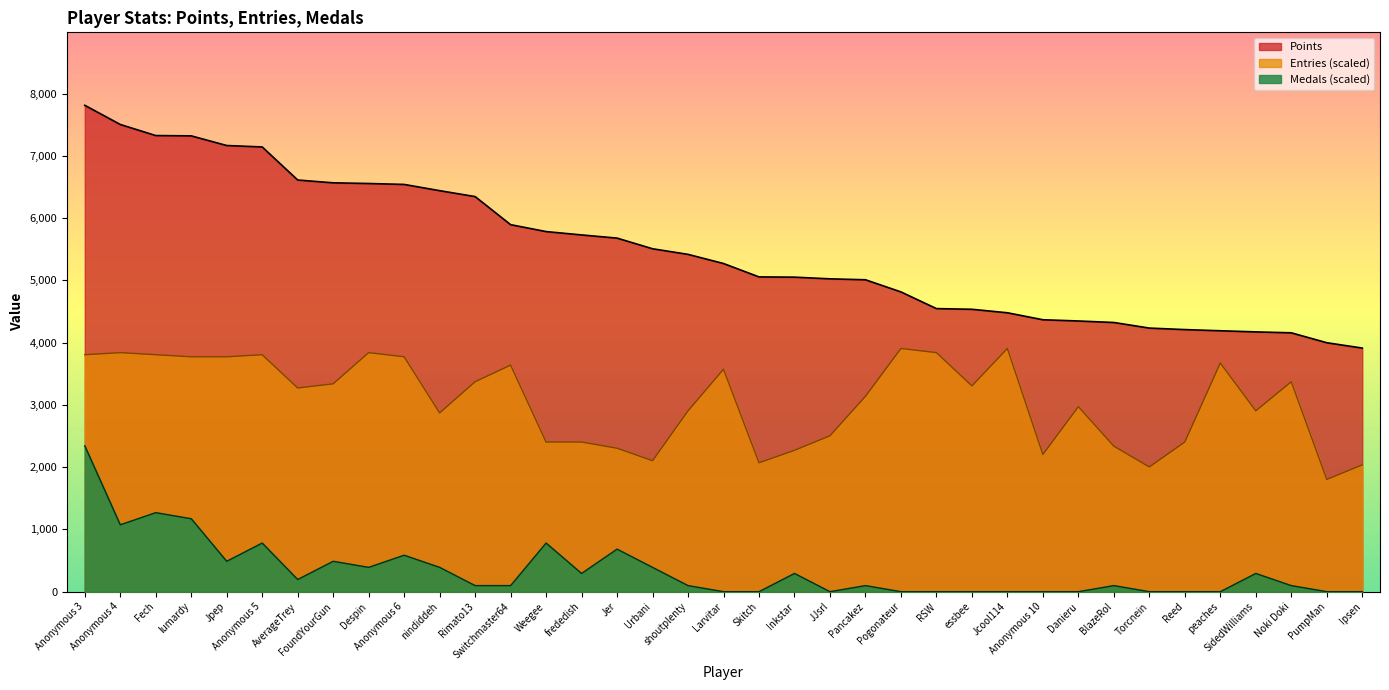

What is the sum of all Medals values?

12497.6